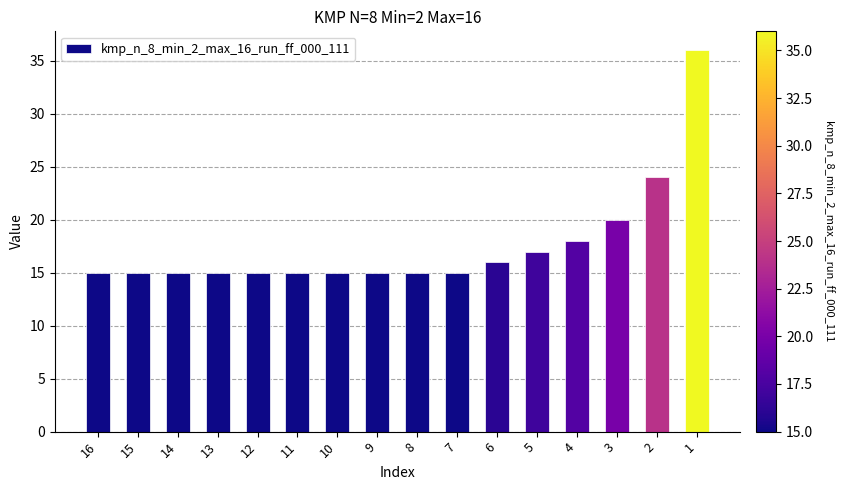

What is the ratio of the value at 1 to the value at 2?

1.5